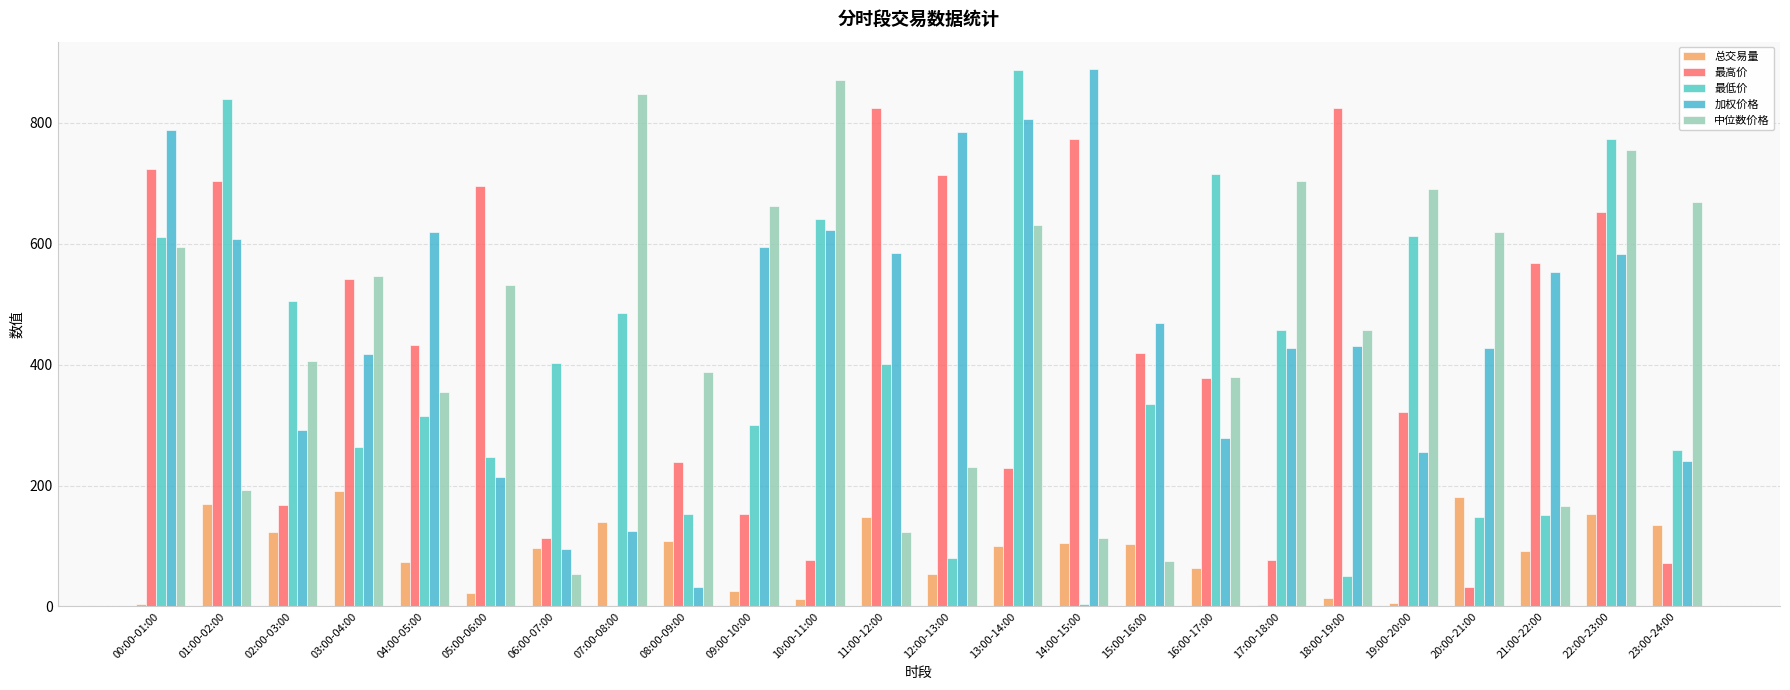

How many distinct data groups are displayed?

5